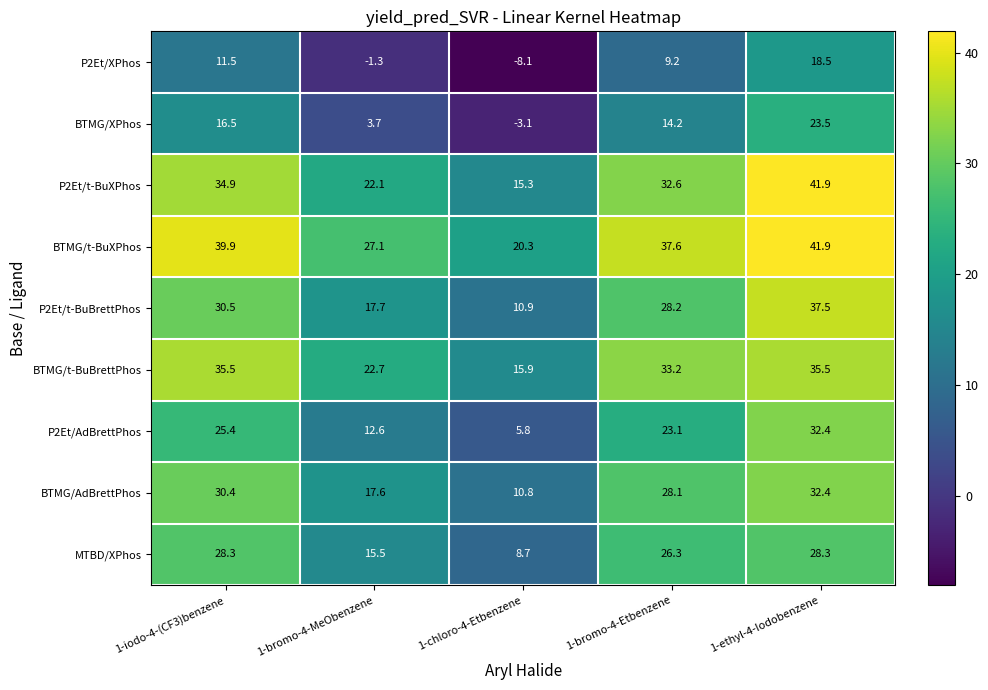

At which category does the chart reach its peak across all series?

1-ethyl-4-Iodobenzene